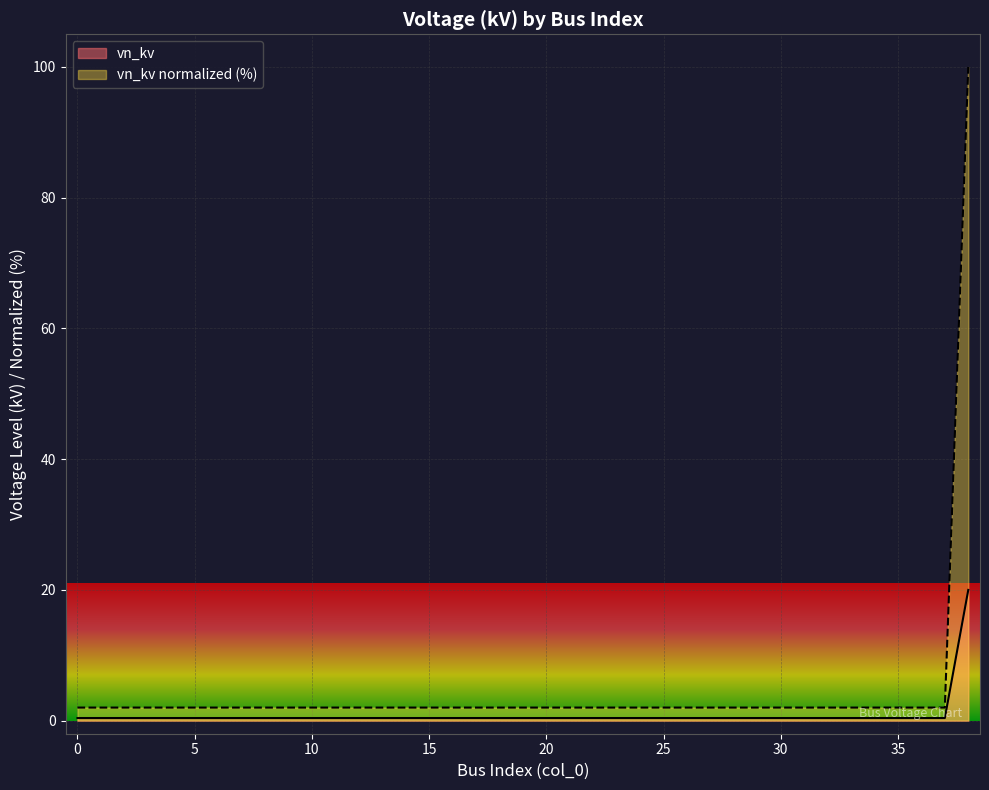

Which category has the highest value across all series?

38